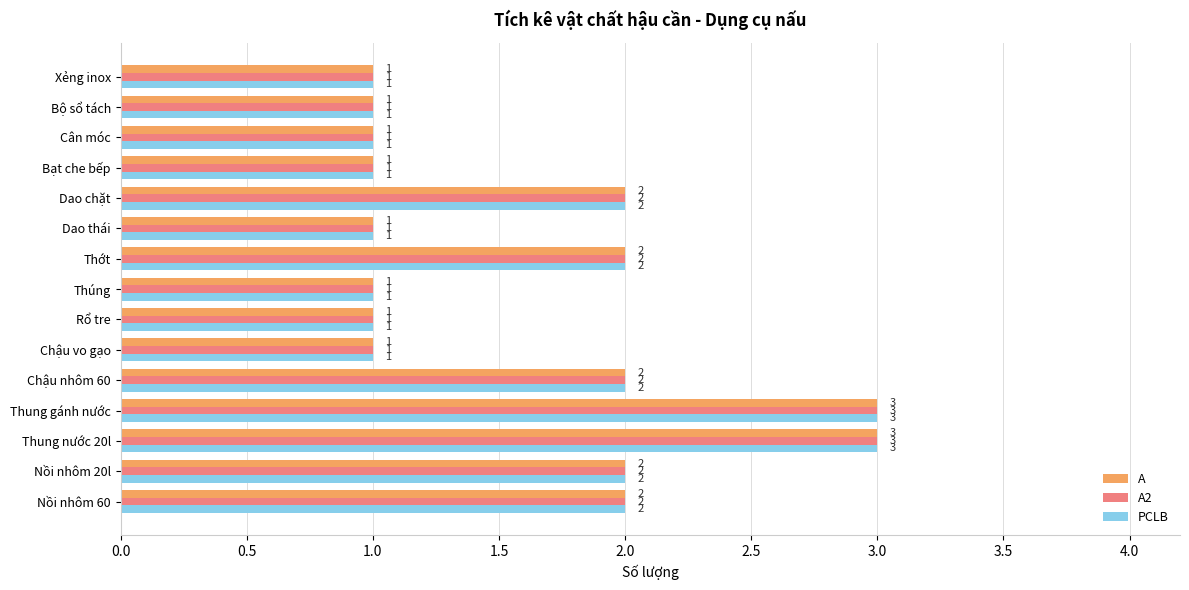

How many A values are between 1 and 2?

13